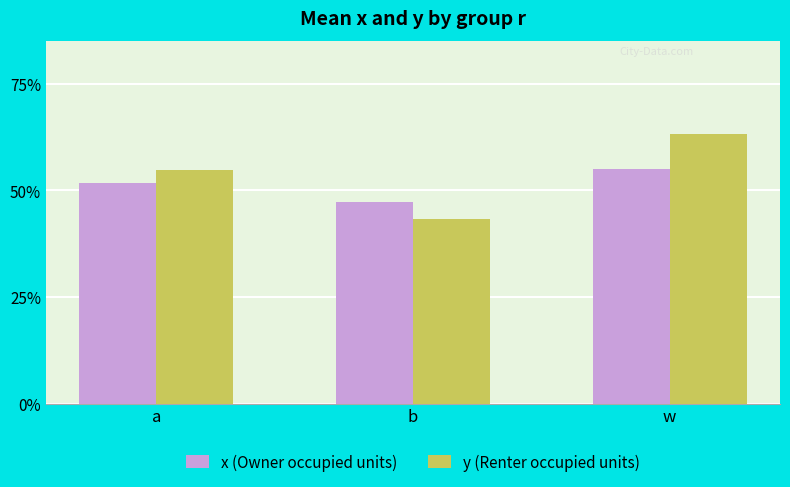

At which label is y closest to 0?

b